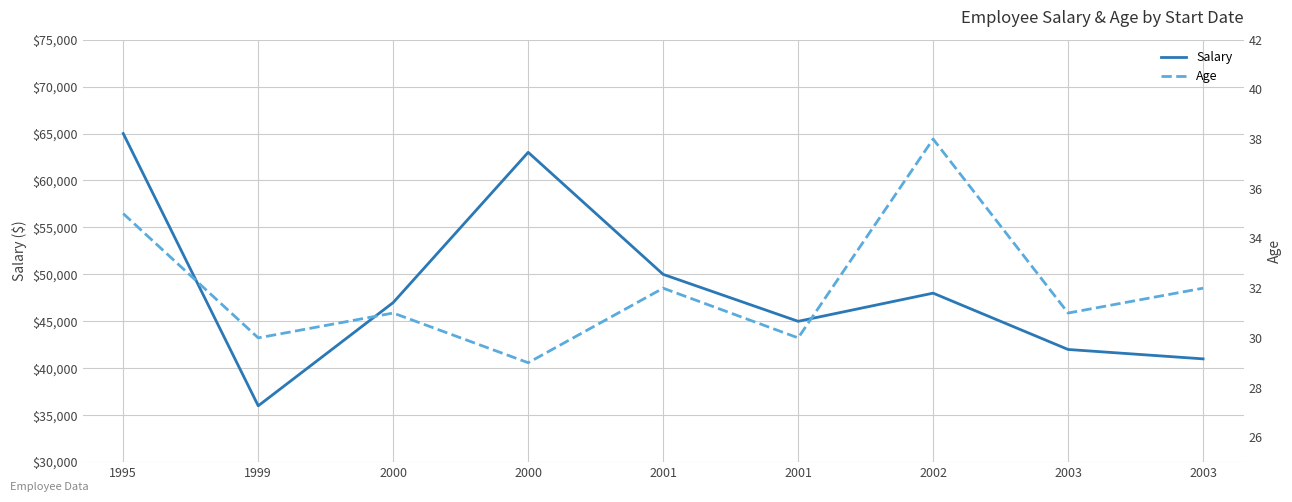

Rank the series by their maximum value, from highest to lowest.

Salary, Age